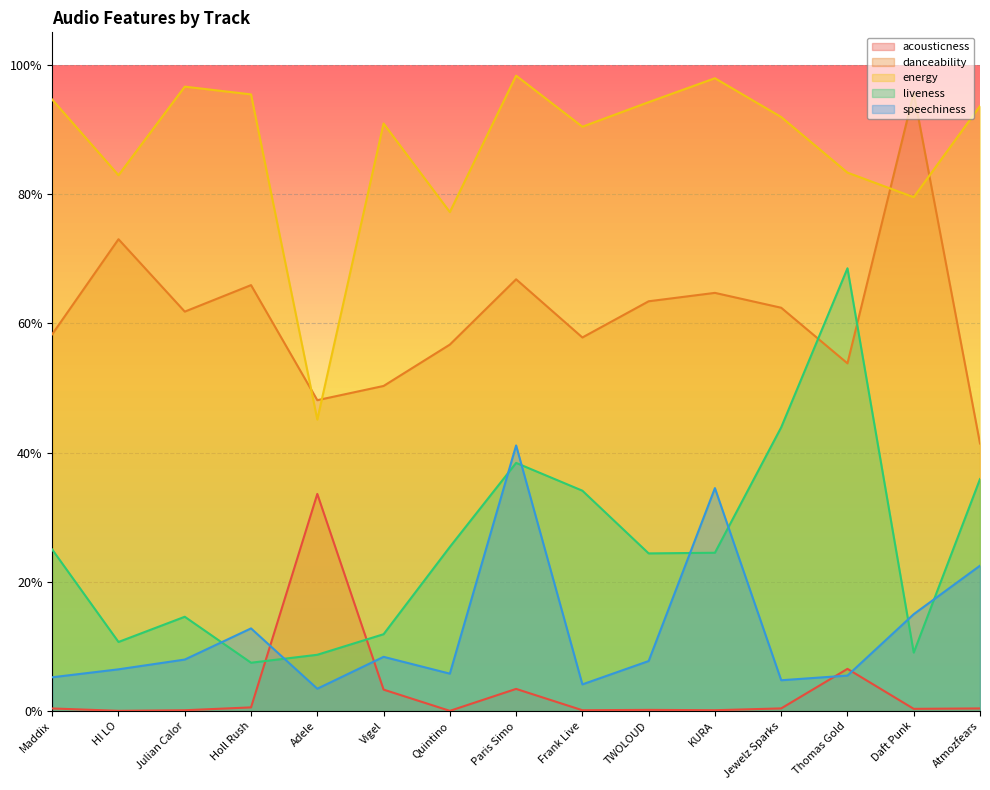

Reading right to left, what are all the values shown in this chart?

acousticness: Atmozfears=0.0	Daft Punk=0.0	Thomas Gold=0.1	Jewelz Sparks=0.0	KURA=0.0	TWOLOUD=0.0	Frank Live=0.0	Paris Simo=0.0	Quintino=0.0	Vigel=0.0	Adele=0.3	Holl Rush=0.0	Julian Calor=0.0	HI LO=0.0	Maddix=0.0
danceability: Atmozfears=0.4	Daft Punk=1.0	Thomas Gold=0.5	Jewelz Sparks=0.6	KURA=0.6	TWOLOUD=0.6	Frank Live=0.6	Paris Simo=0.7	Quintino=0.6	Vigel=0.5	Adele=0.5	Holl Rush=0.7	Julian Calor=0.6	HI LO=0.7	Maddix=0.6
energy: Atmozfears=0.9	Daft Punk=0.8	Thomas Gold=0.8	Jewelz Sparks=0.9	KURA=1.0	TWOLOUD=0.9	Frank Live=0.9	Paris Simo=1.0	Quintino=0.8	Vigel=0.9	Adele=0.5	Holl Rush=1.0	Julian Calor=1.0	HI LO=0.8	Maddix=0.9
liveness: Atmozfears=0.4	Daft Punk=0.1	Thomas Gold=0.7	Jewelz Sparks=0.4	KURA=0.2	TWOLOUD=0.2	Frank Live=0.3	Paris Simo=0.4	Quintino=0.3	Vigel=0.1	Adele=0.1	Holl Rush=0.1	Julian Calor=0.1	HI LO=0.1	Maddix=0.2
speechiness: Atmozfears=0.2	Daft Punk=0.1	Thomas Gold=0.1	Jewelz Sparks=0.0	KURA=0.3	TWOLOUD=0.1	Frank Live=0.0	Paris Simo=0.4	Quintino=0.1	Vigel=0.1	Adele=0.0	Holl Rush=0.1	Julian Calor=0.1	HI LO=0.1	Maddix=0.1